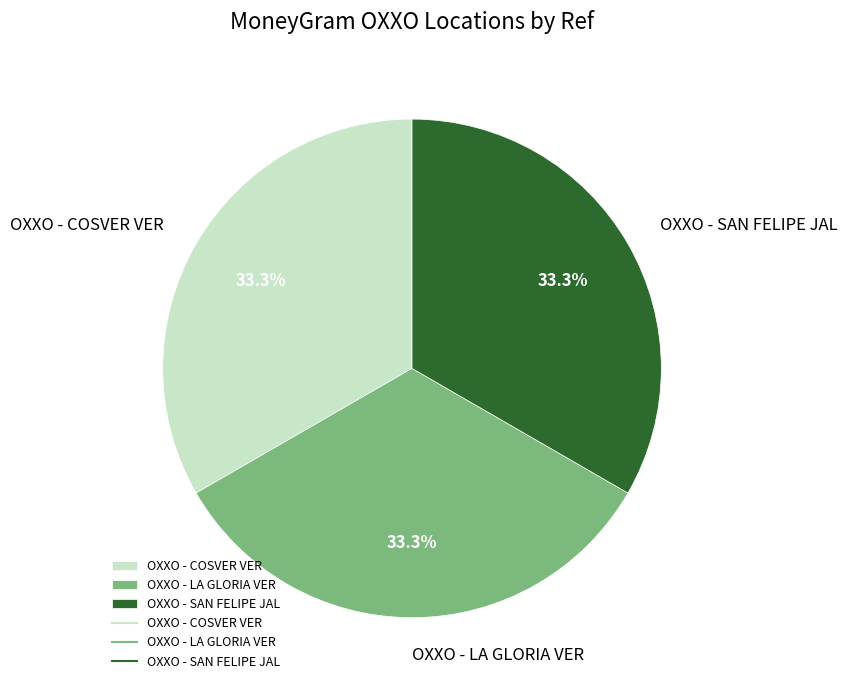

Count the number of slices in the pie.

3